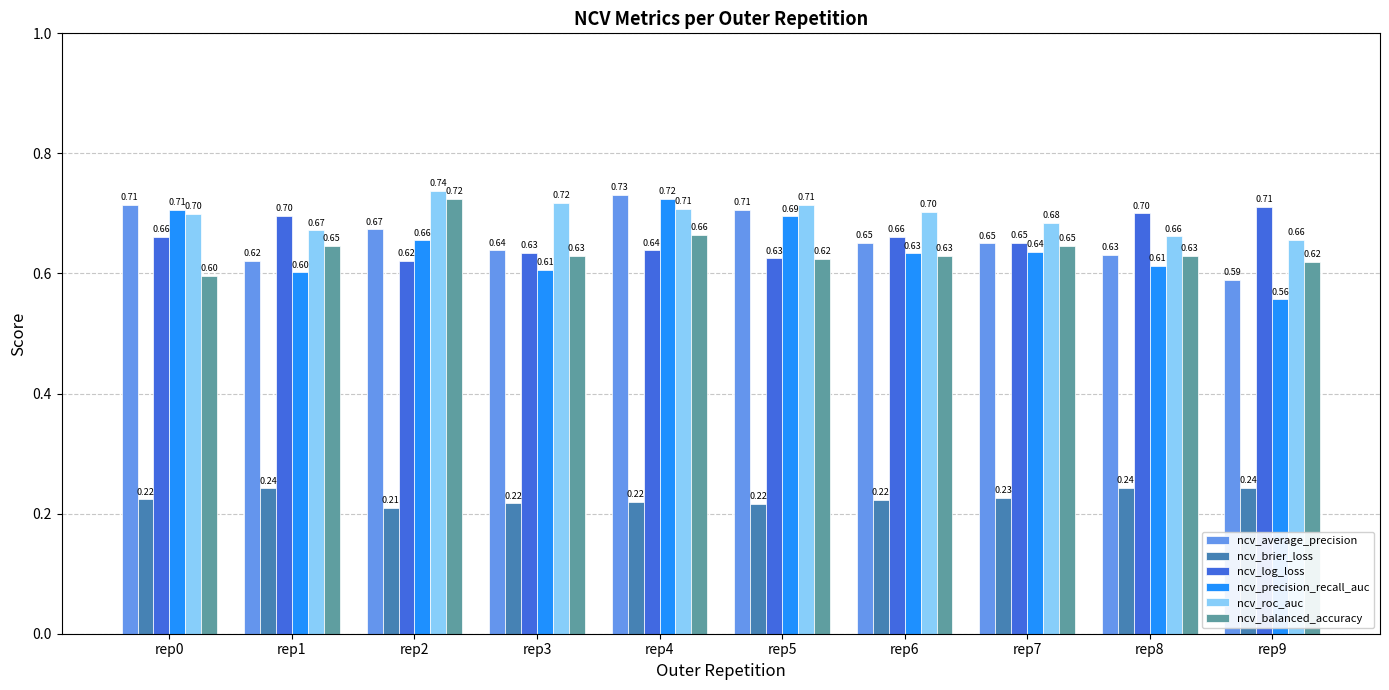

What are all the series names shown in the legend?

ncv_average_precision, ncv_brier_loss, ncv_log_loss, ncv_precision_recall_auc, ncv_roc_auc, ncv_balanced_accuracy